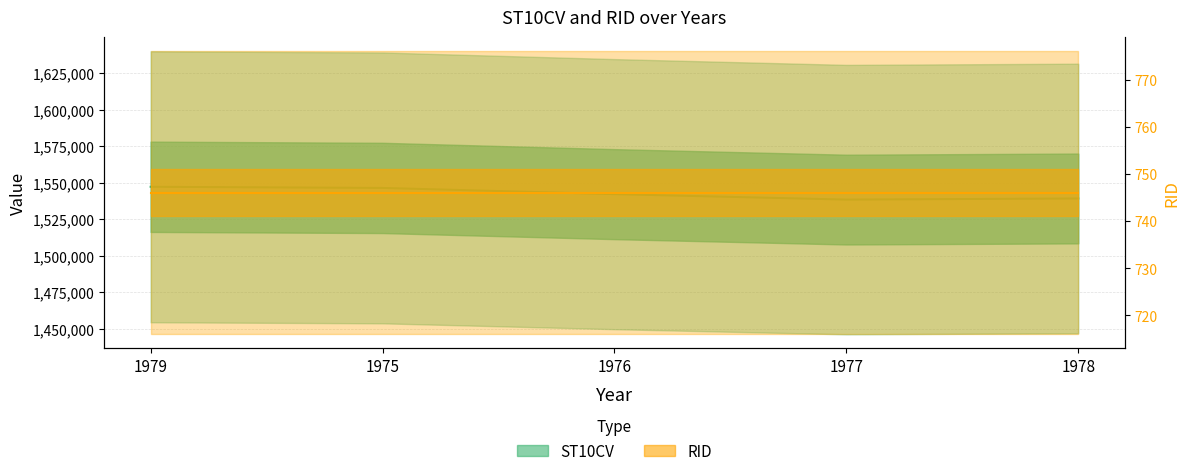

How many values exceed 1542270?

2